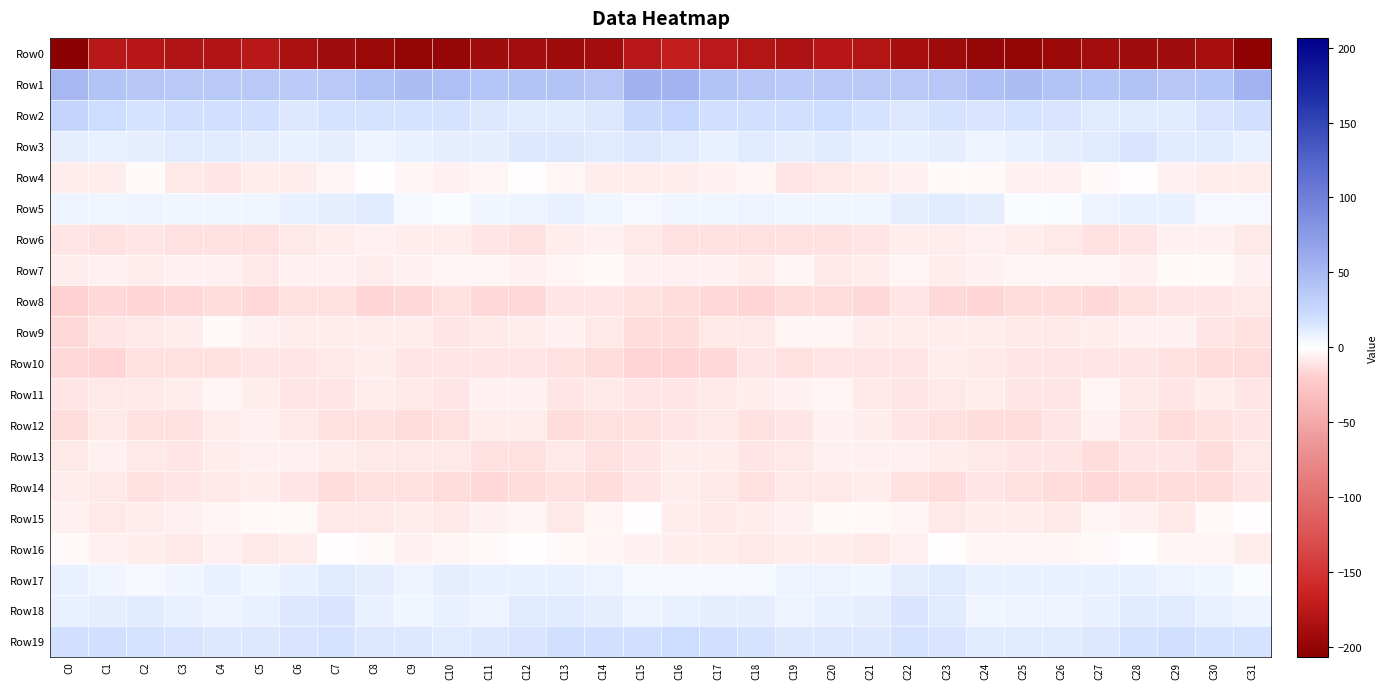

What is the difference between the highest and lowest values at C27?

228.9